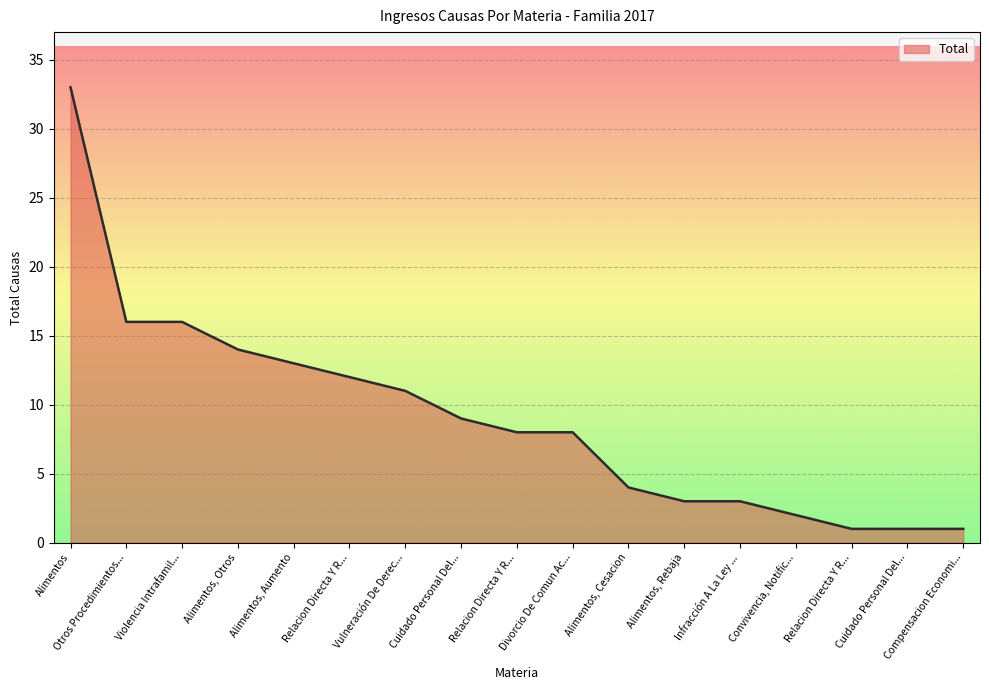

What is the value of the 12th point from the left?

3